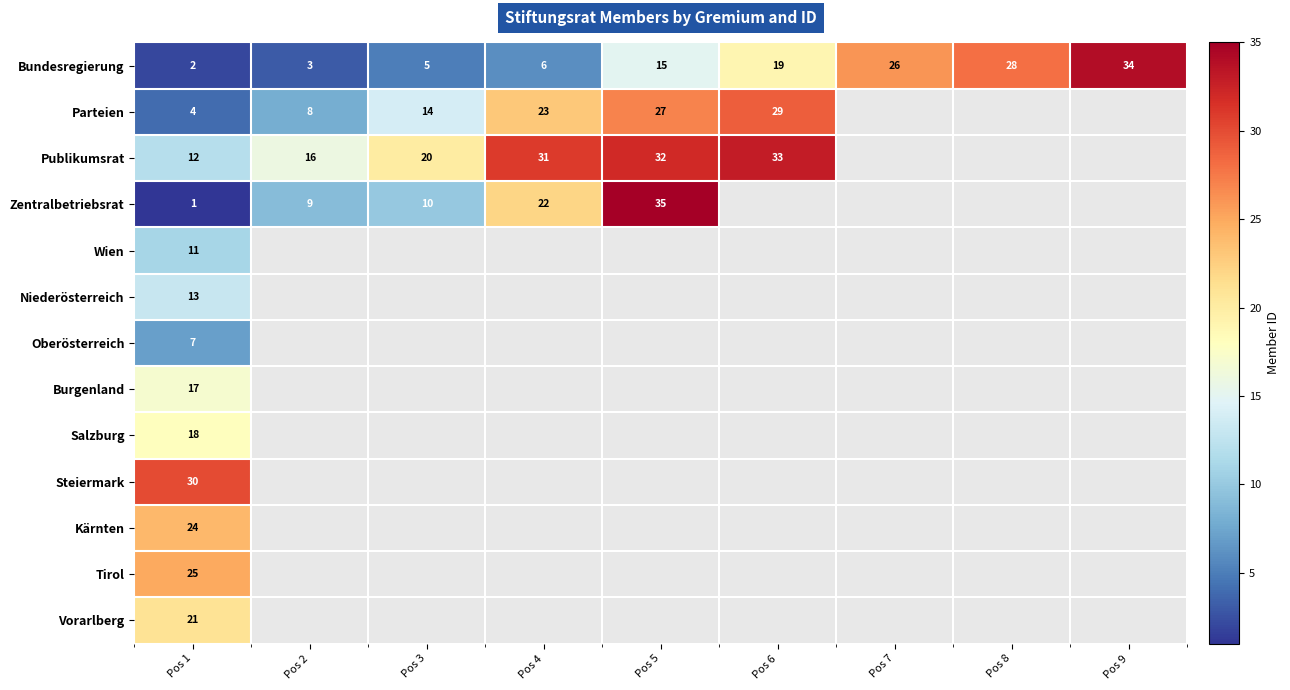

What is the average value of the Bundesregierung series?

15